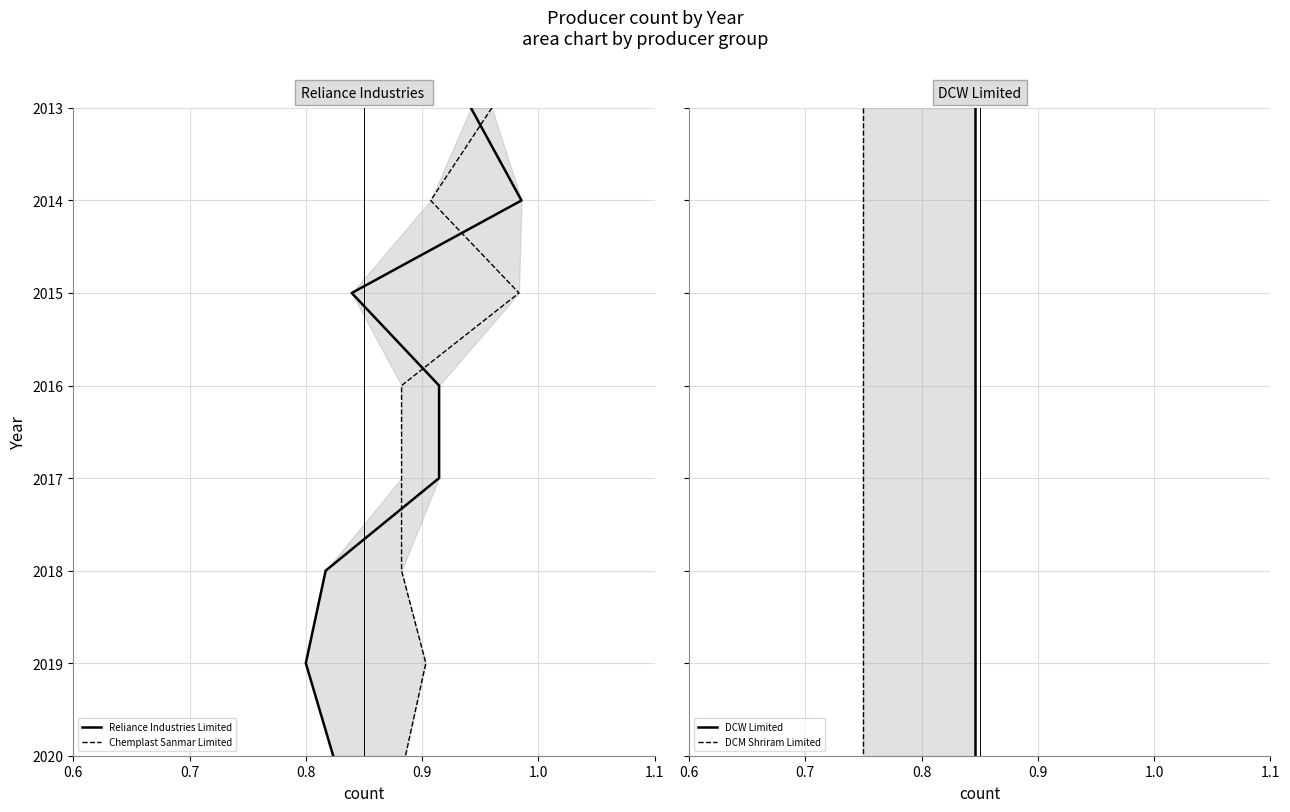

Rank the series at 1.1 from lowest to highest value.

Reliance Industries Limited, Chemplast Sanmar Limited, DCW Limited, DCM Shriram Limited